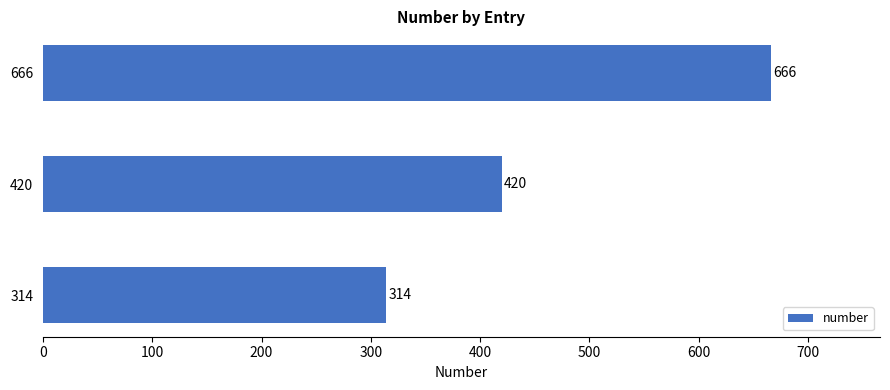

Rank the categories by value from highest to lowest.

666, 420, 314